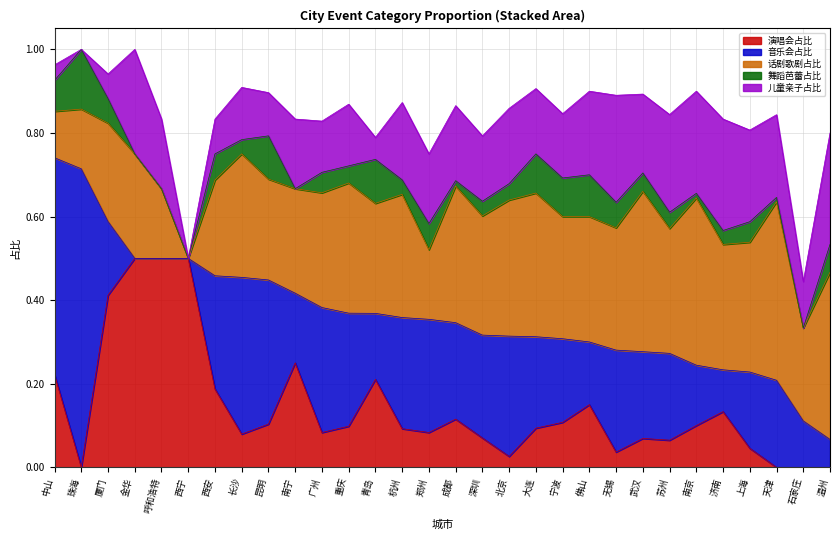

What are all the series names shown in the legend?

演唱会占比, 音乐会占比, 话剧歌剧占比, 舞蹈芭蕾占比, 儿童亲子占比